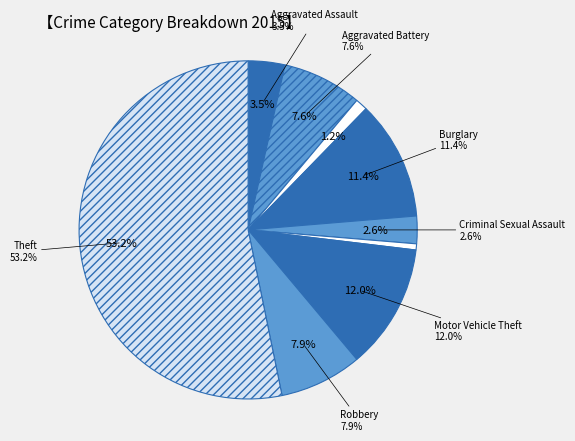

How many slices are in this pie chart?

9